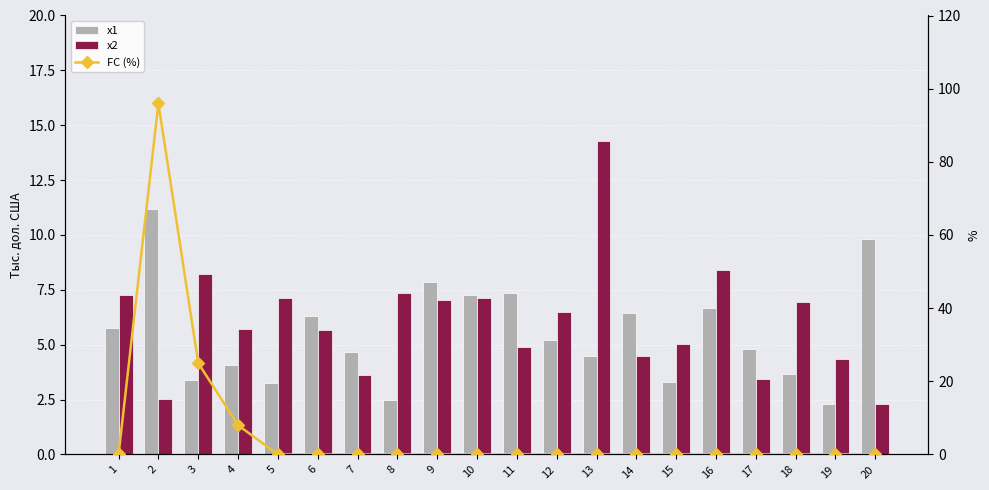

How many values in the x1 series exceed 5?

10